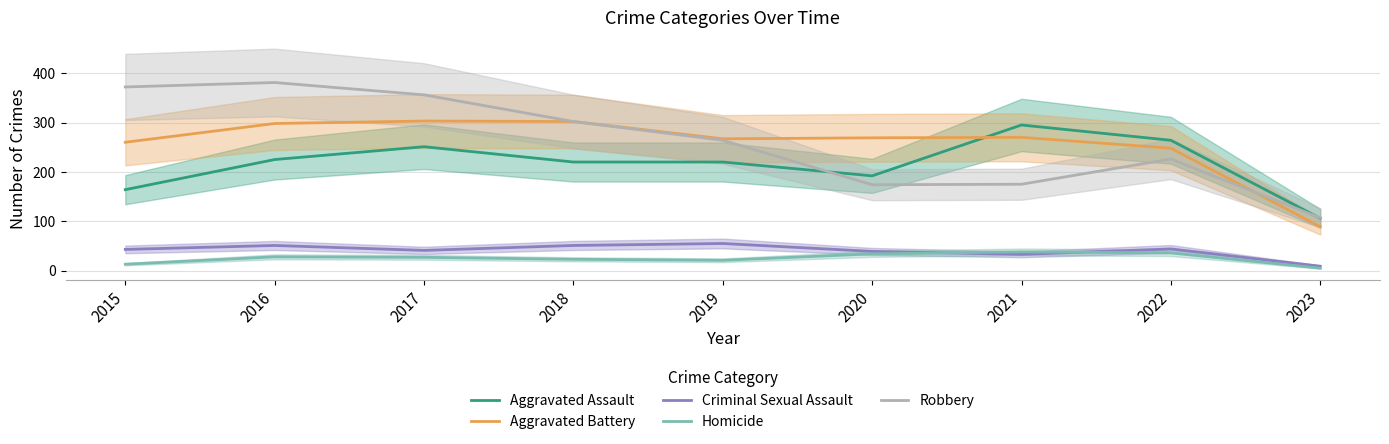

Rank the series at 2023 from lowest to highest value.

Homicide, Criminal Sexual Assault, Aggravated Battery, Aggravated Assault, Robbery